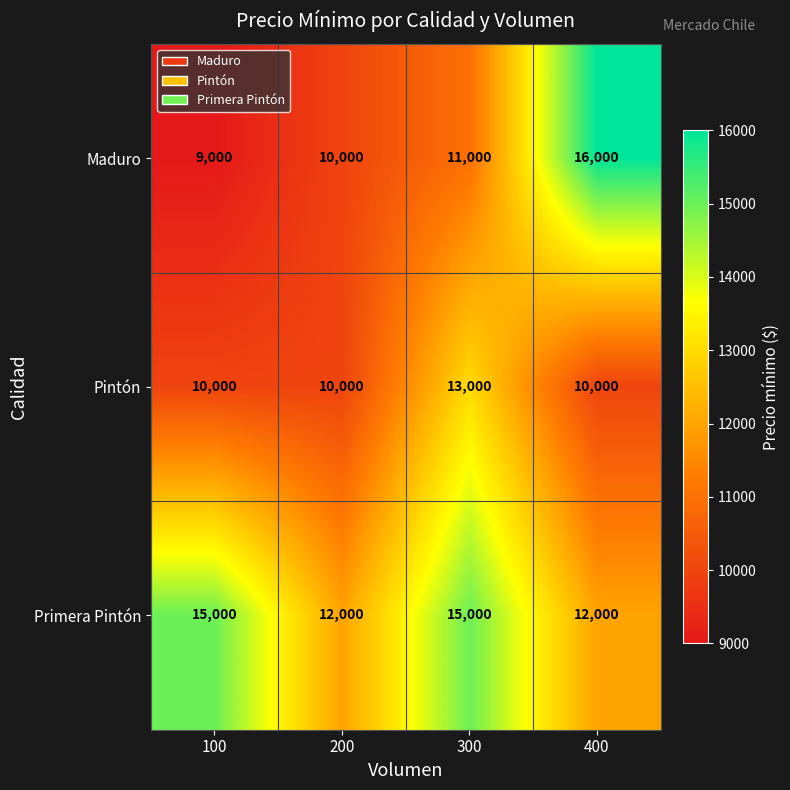

List the series in order of their peak value, lowest first.

Pintón, Primera Pintón, Maduro